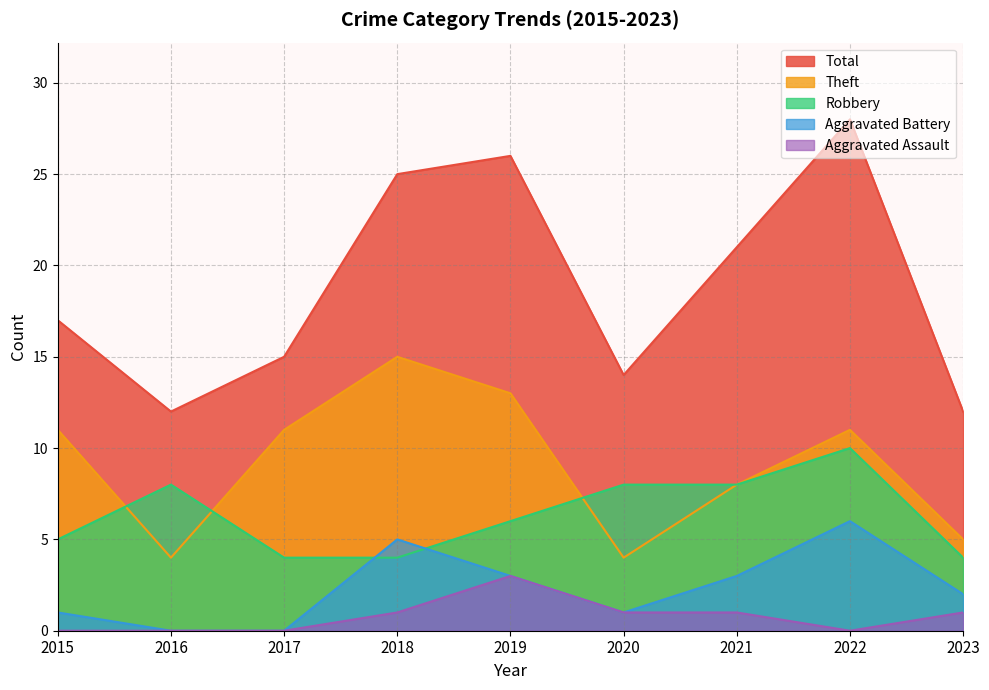

The value of Theft at 2018 is 15. True or false?

True